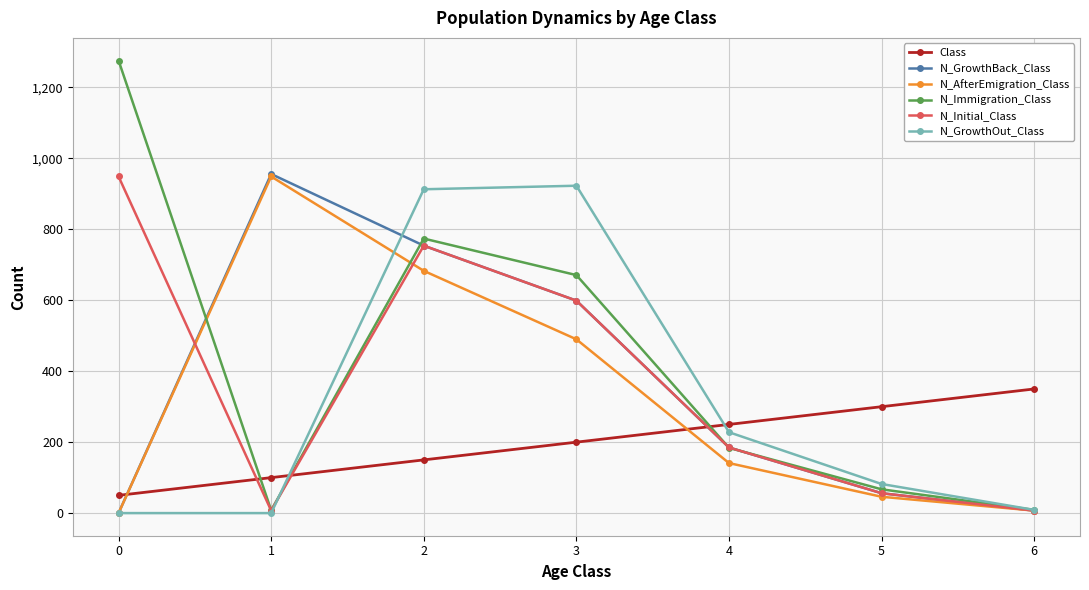

Count the Class values in the range 100 to 300.

5